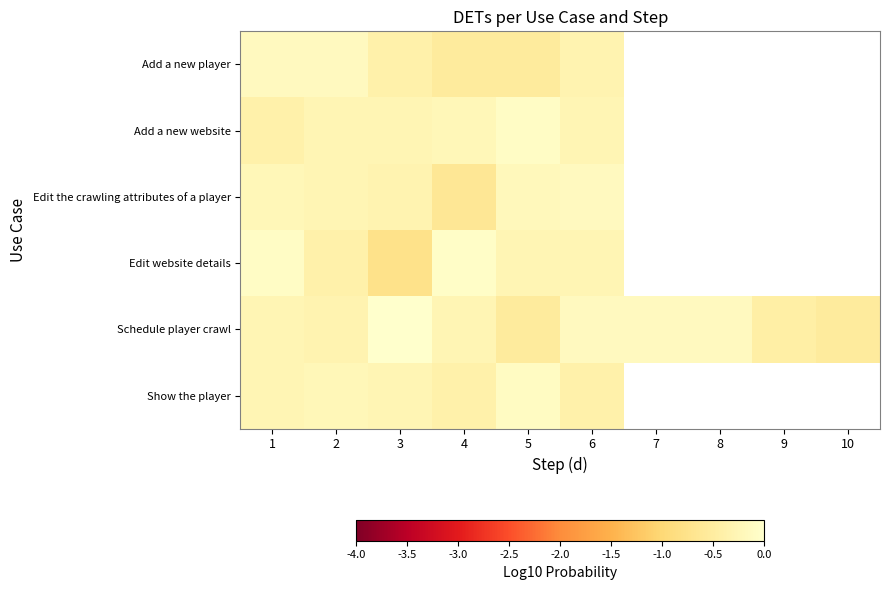

How many series are shown in this chart?

6